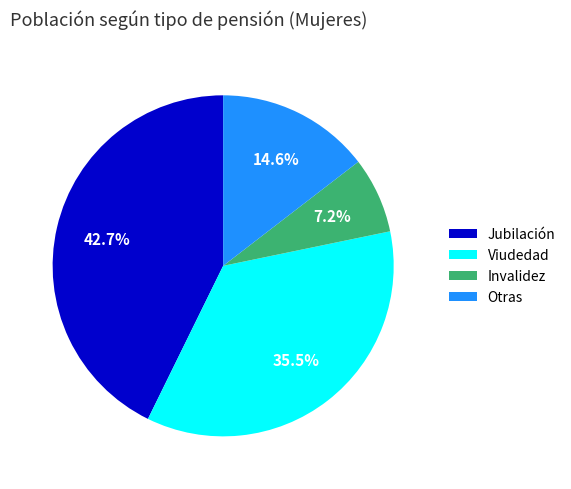

What is the ratio of the value at Invalidez to the value at Jubilación?

0.2